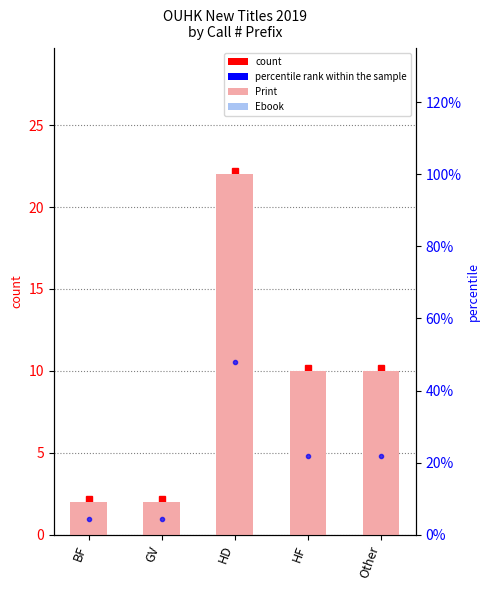

Does the chart contain stacked bars?

No